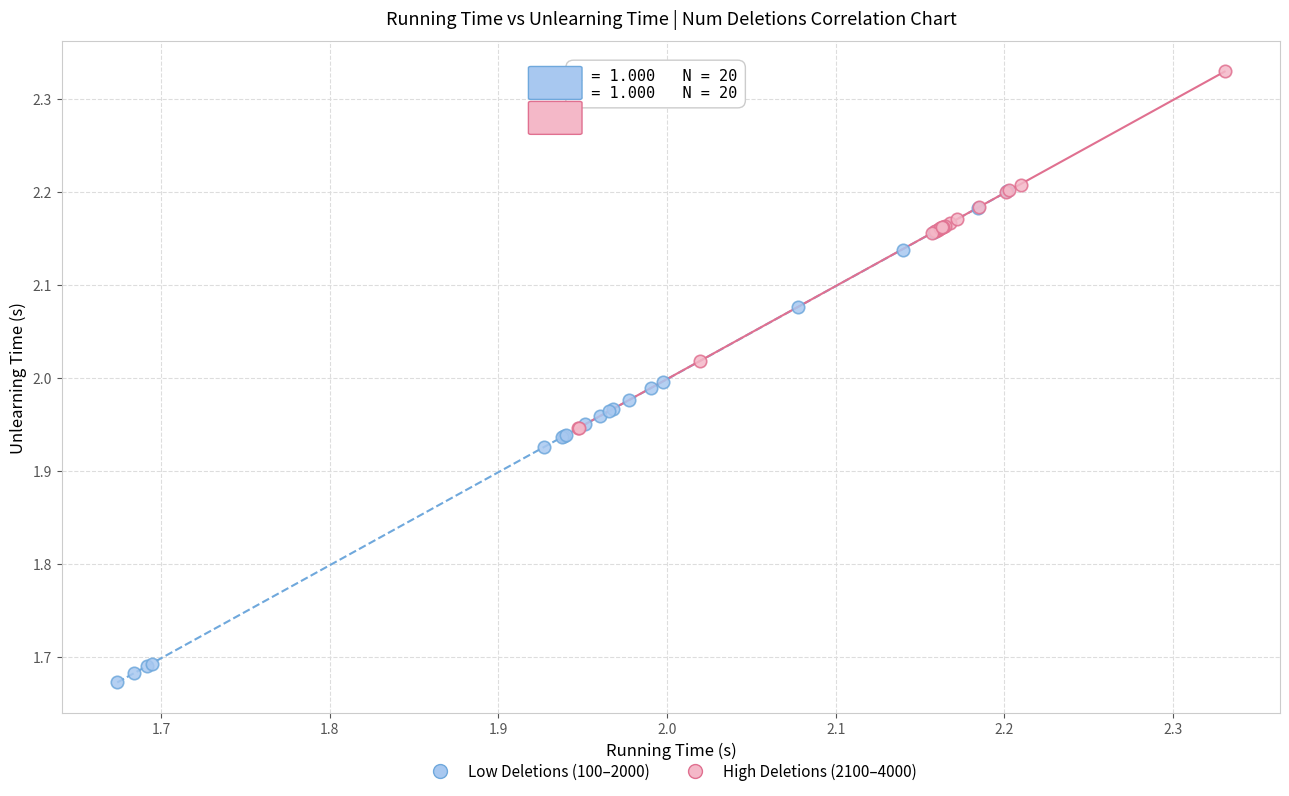

Which series has the largest Y range (max minus min)?

Low Deletions (100–2000)